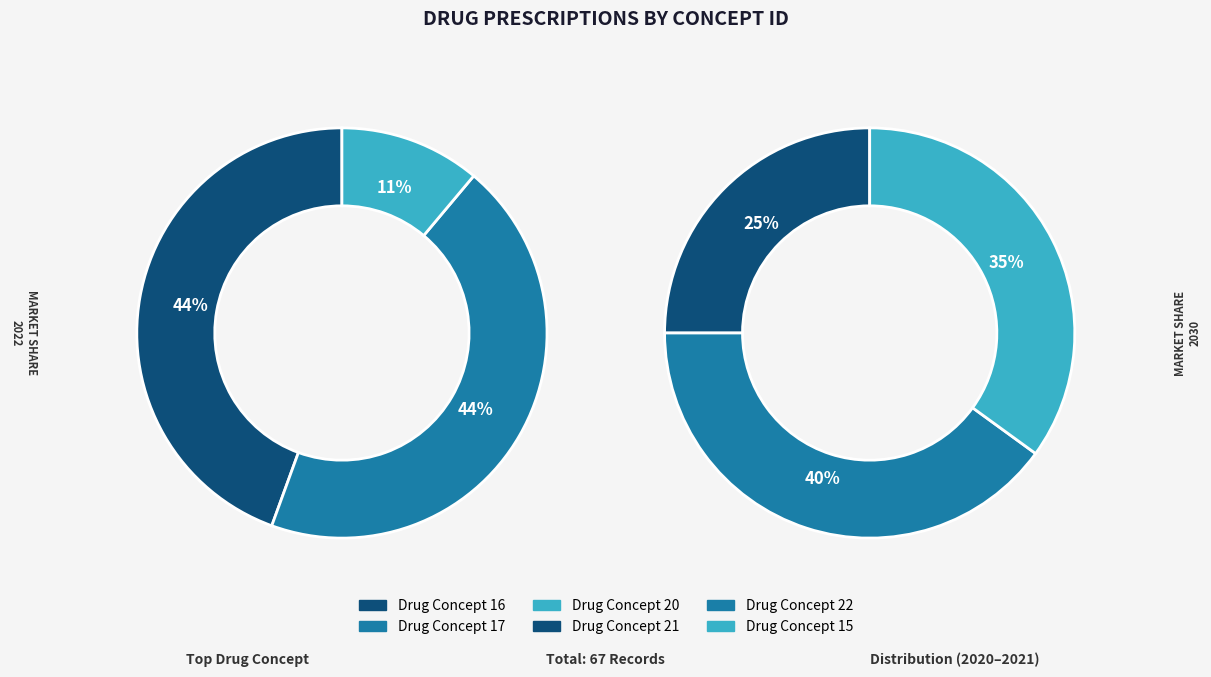

What is the change in value from 22 to 17?

+9